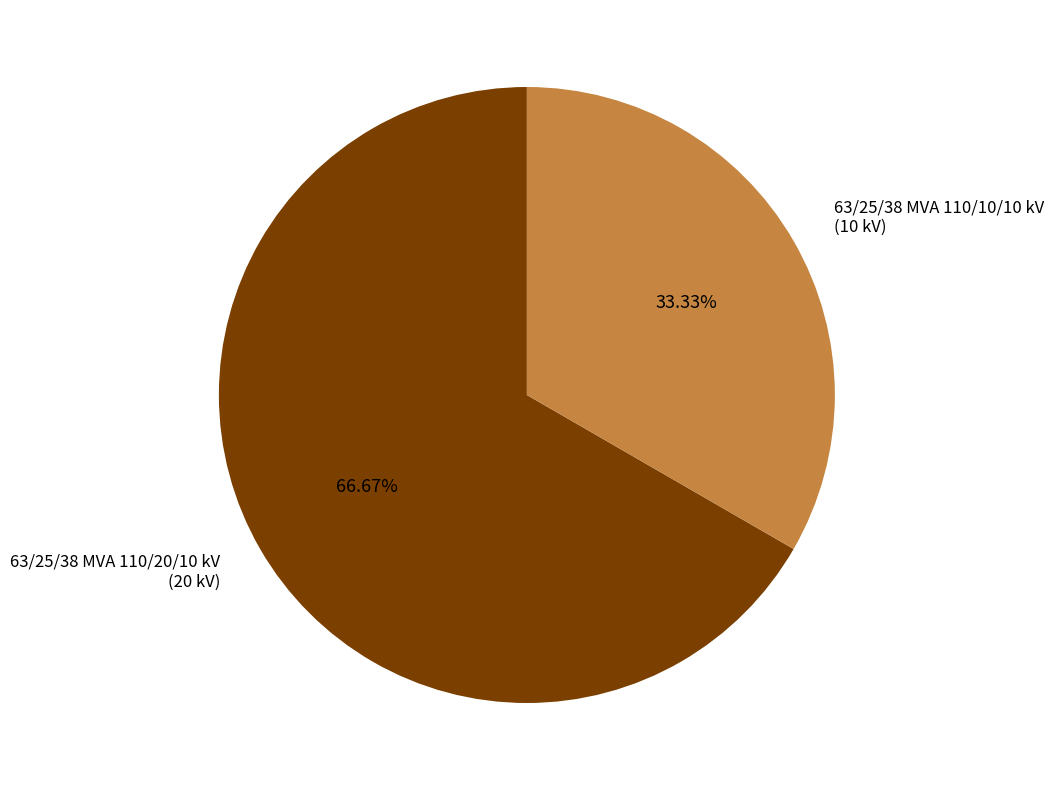

What percentage is the 63/25/38 MVA 110/10/10 kV slice, to the nearest percent?

33%